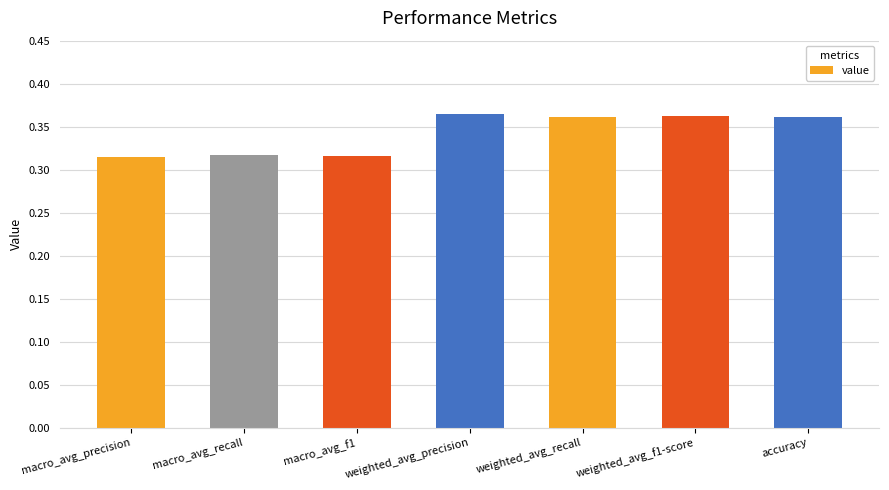

What position from the left is macro_avg_f1?

3